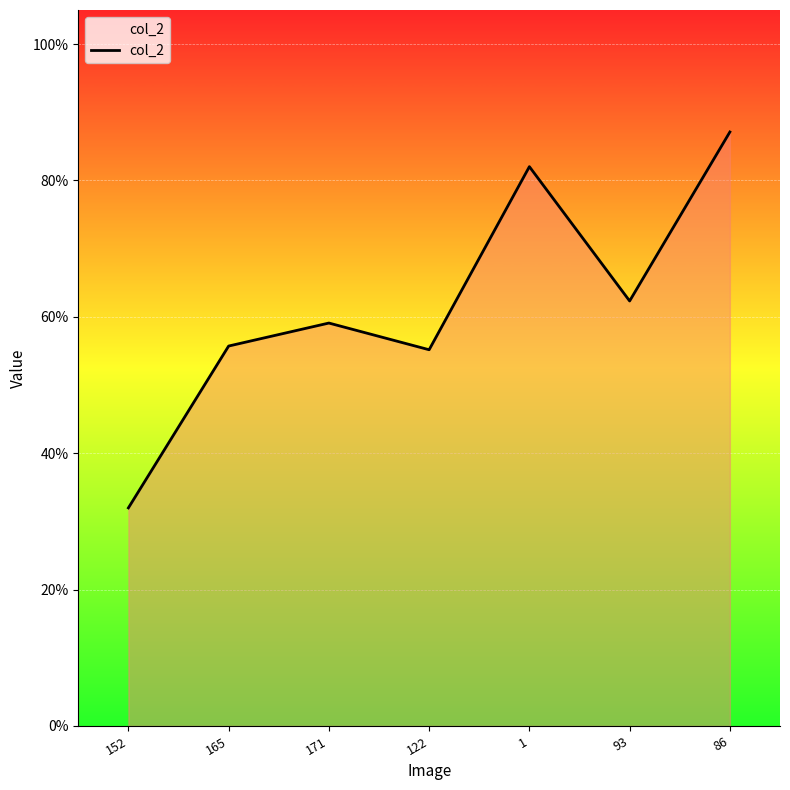

How many points are higher than both their immediate neighbors (excluding endpoints)?

2